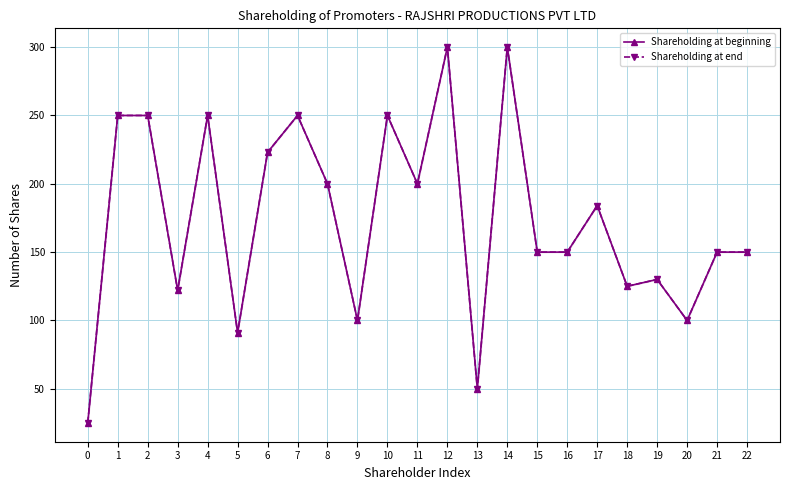

Which series changed the most between 10 and 18?

Shareholding at beginning